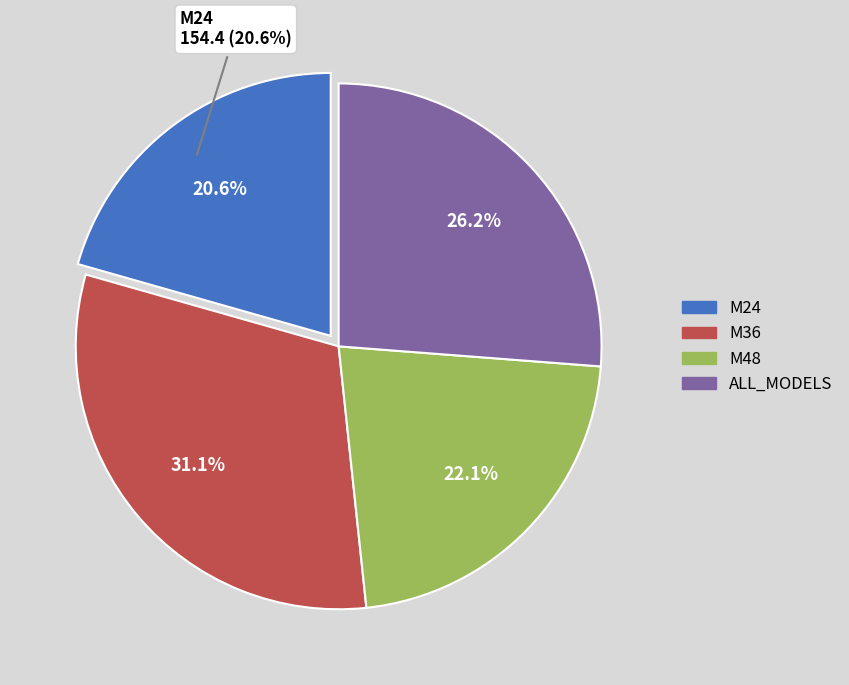

Is M36 the majority of the pie?

No